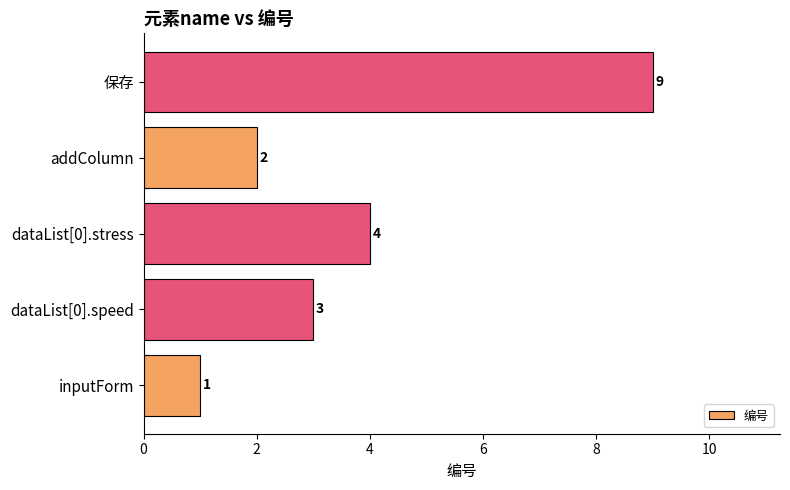

The chart shows a value of 3 at dataList[0].speed. True or false?

True